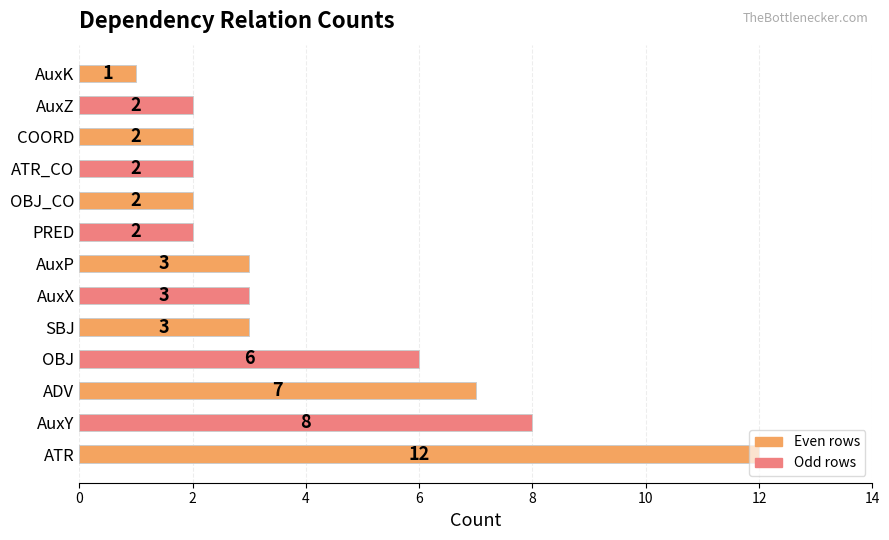

True or false: the data shows 2 at AuxZ.

True